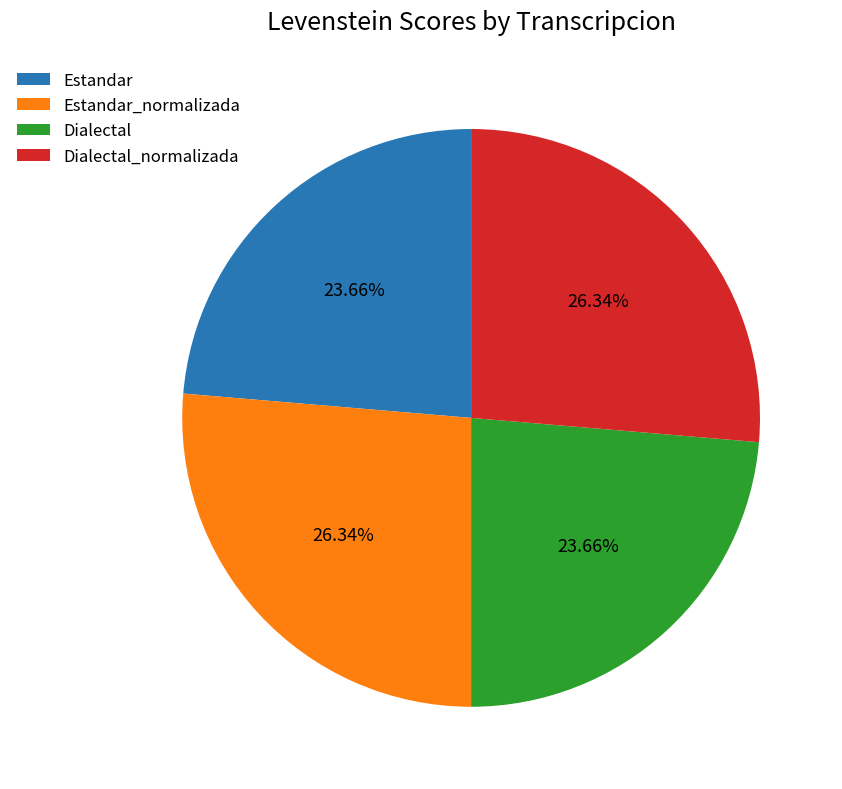

Approximately how many times larger is the value at Estandar compared to Estandar_normalizada?

0.9